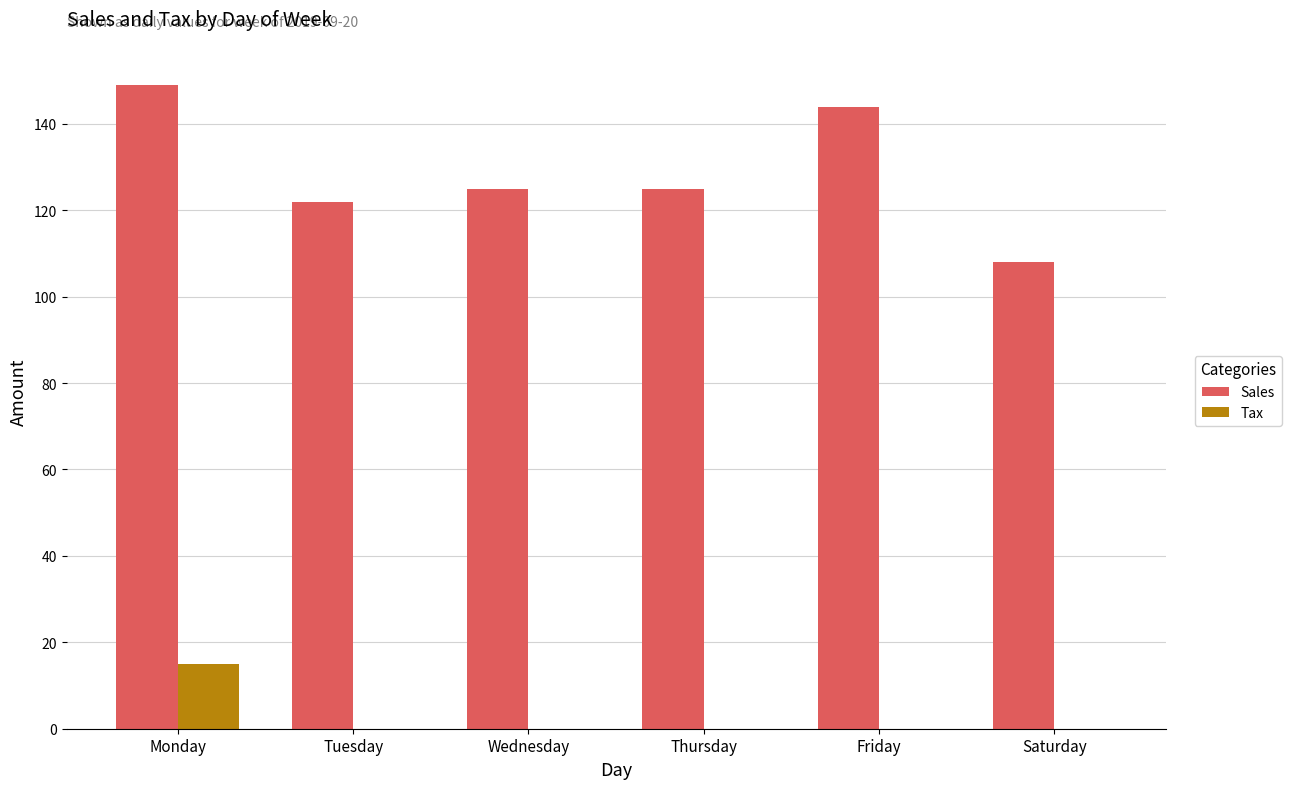

Does the chart contain stacked bars?

No